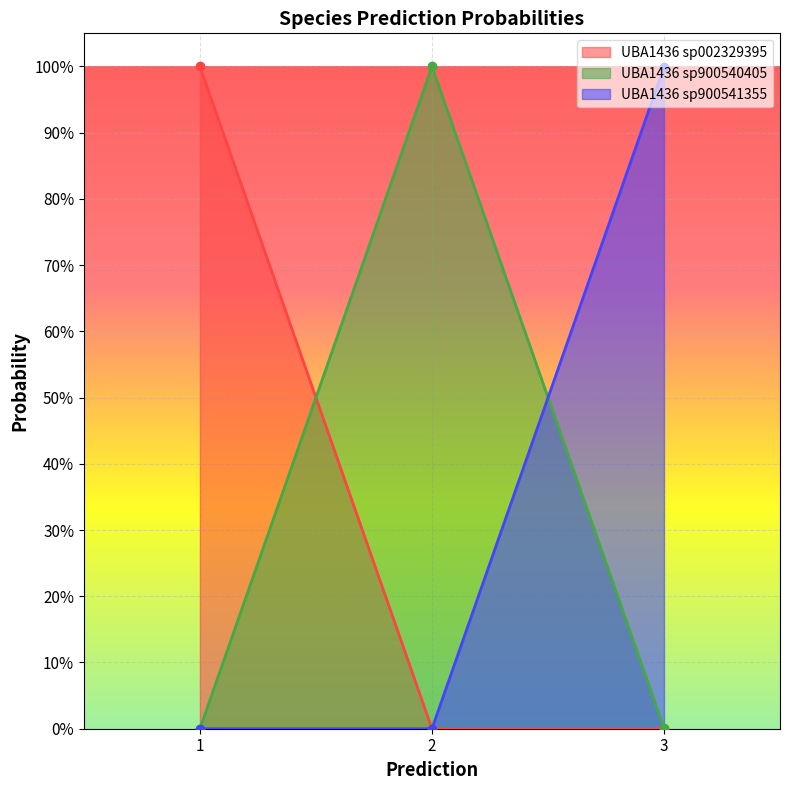

At 1, list the series in order from smallest to largest.

3-s__UBA1436 sp900541355, 2-s__UBA1436 sp900540405, 1-s__UBA1436 sp002329395